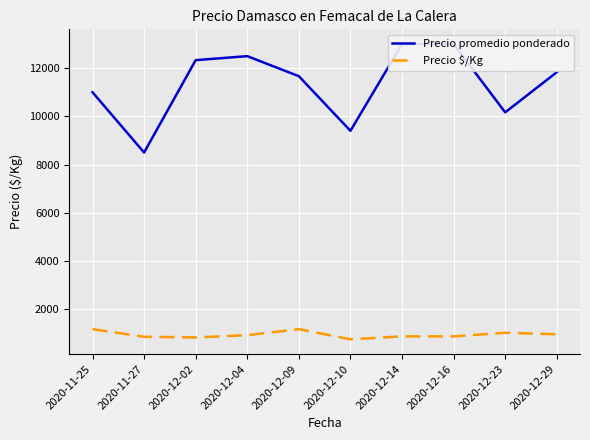

Reading left to right, list all the values displayed in this chart.

Precio promedio ponderado: 2020-11-25=11000.0	2020-11-27=8500.0	2020-12-02=12333.3	2020-12-04=12500.0	2020-12-09=11666.7	2020-12-10=9400.0	2020-12-14=13000.0	2020-12-16=13000.0	2020-12-23=10166.7	2020-12-29=11833.3
Precio $/Kg: 2020-11-25=1166.7	2020-11-27=850.0	2020-12-02=822.3	2020-12-04=916.7	2020-12-09=1166.7	2020-12-10=744.6	2020-12-14=866.7	2020-12-16=866.7	2020-12-23=1016.7	2020-12-29=955.5